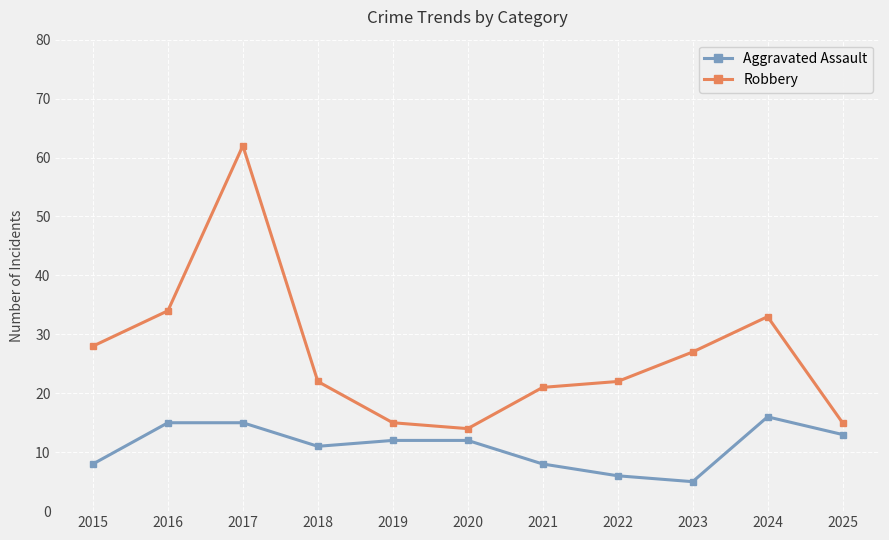

At which category does the chart reach its minimum across all series?

2023